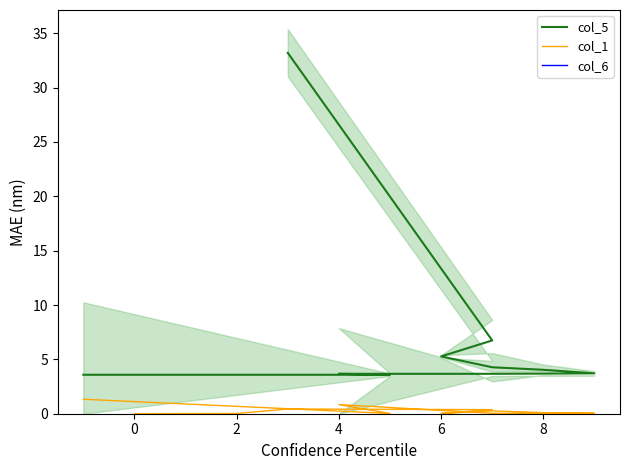

How many data points does each series have?

13